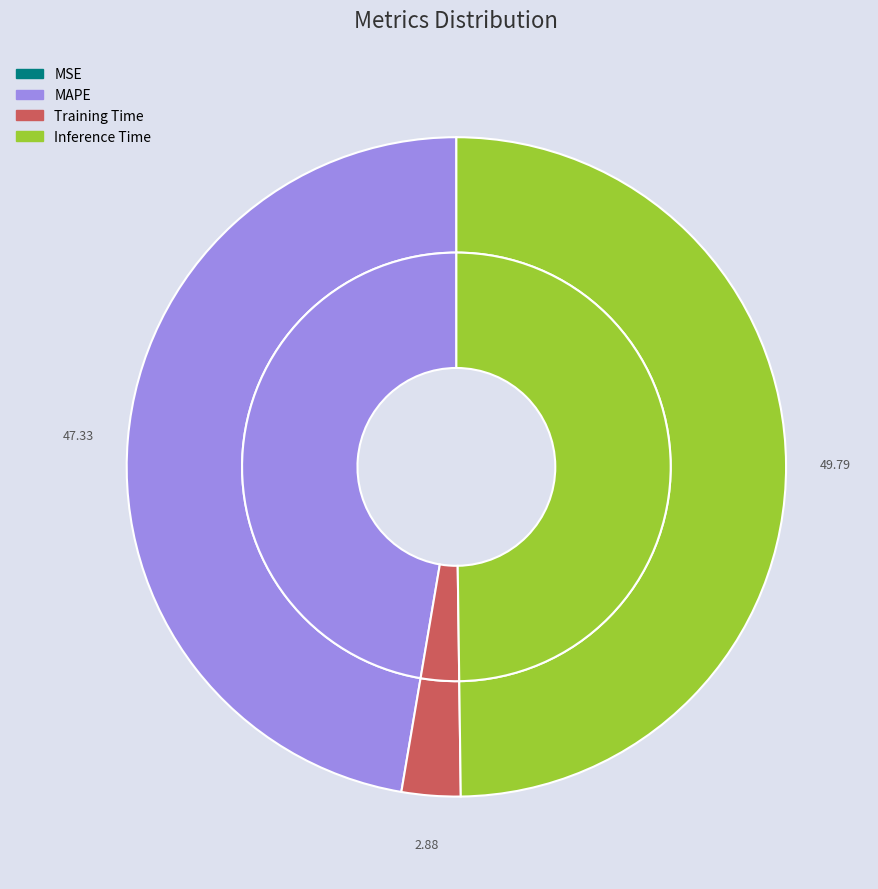

Is there any slice that represents more than half of the pie?

No